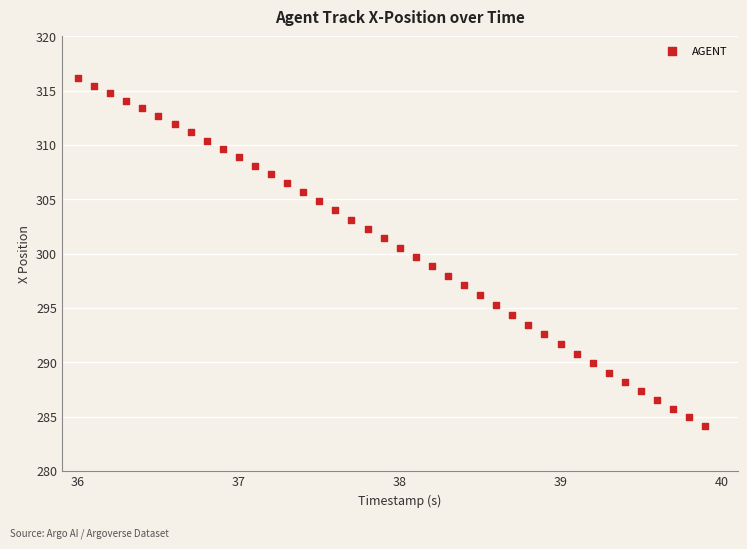

What is the range of X values (max minus min)?

3.9